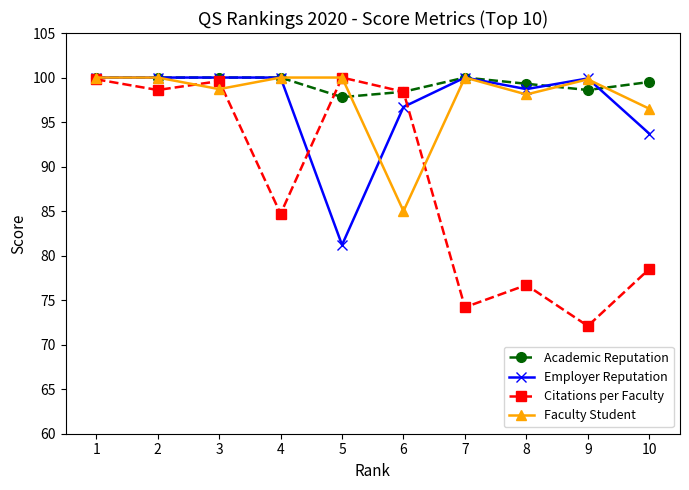

At which category does Citations per Faculty reach its first local peak?

3